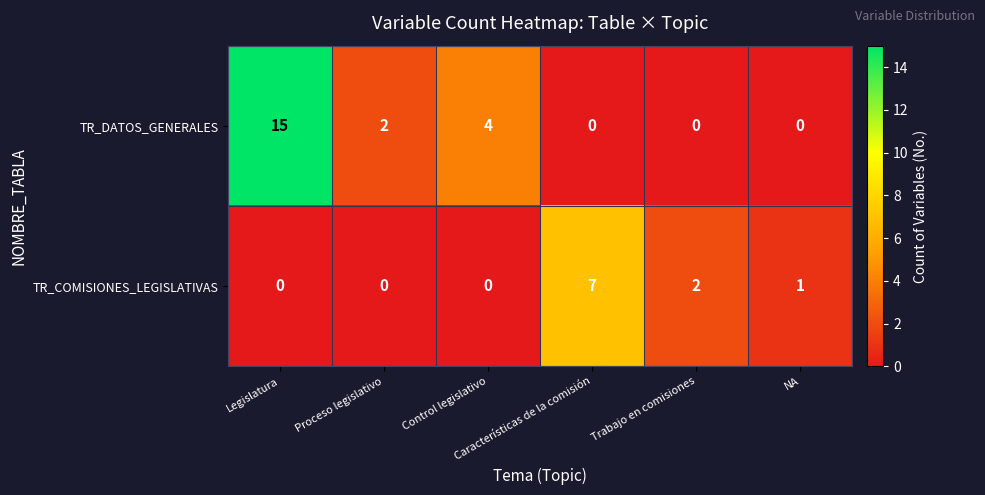

Which series has the largest range (max minus min)?

TR_DATOS_GENERALES